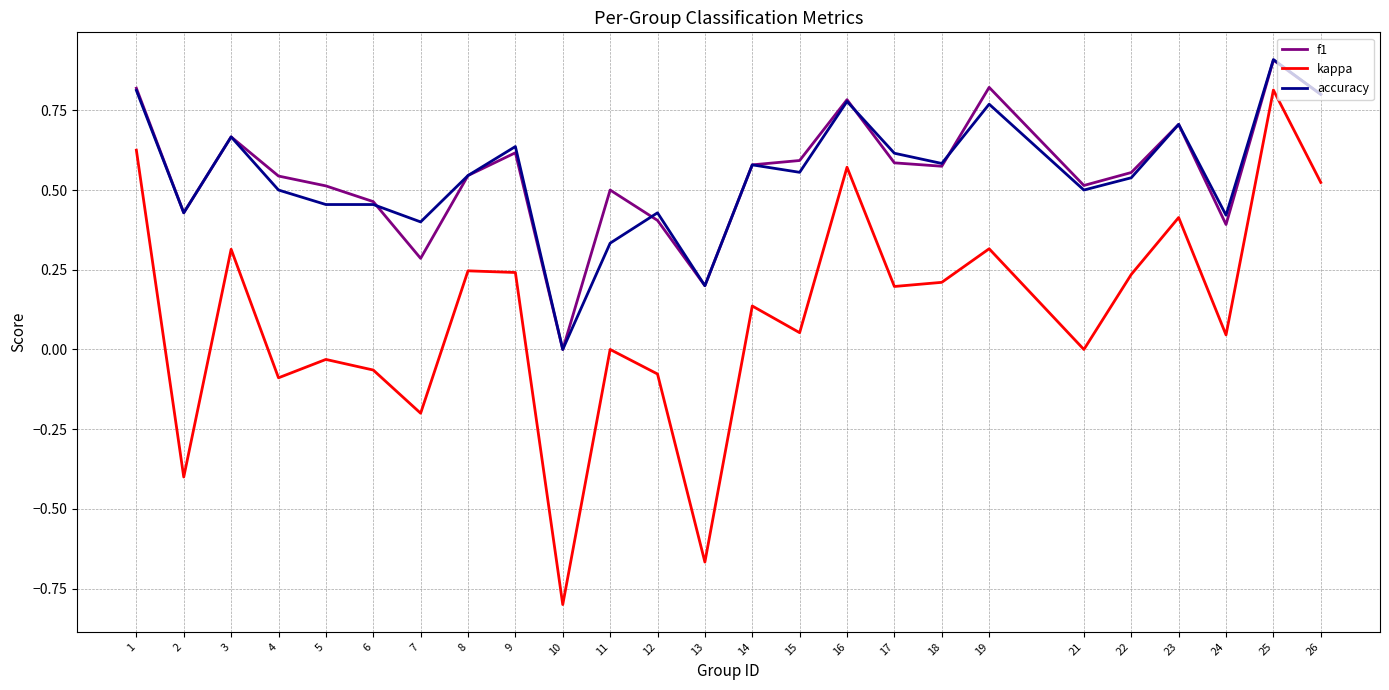

True or false: kappa and f1 cross at least once.

False